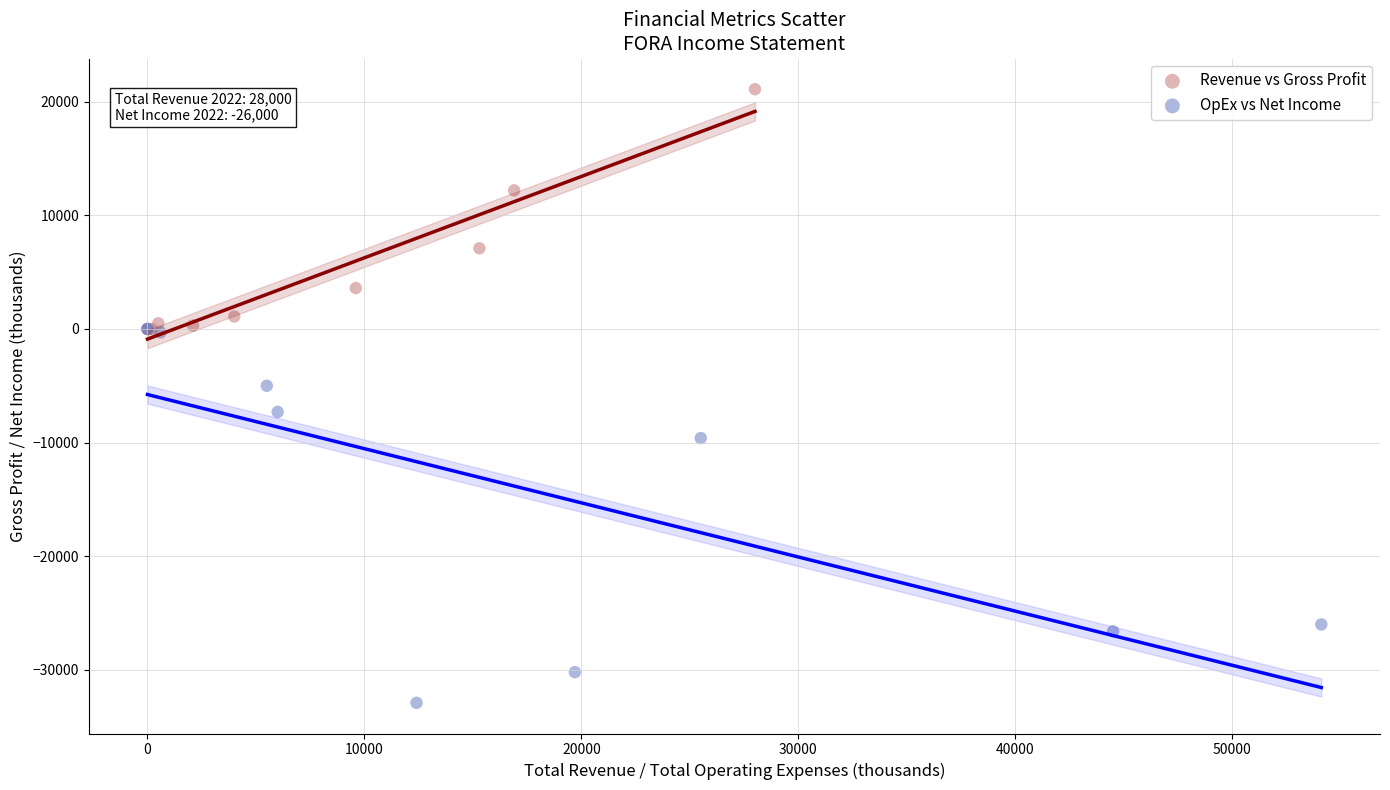

What are all the series names shown in the legend?

Revenue vs Gross Profit, OpEx vs Net Income